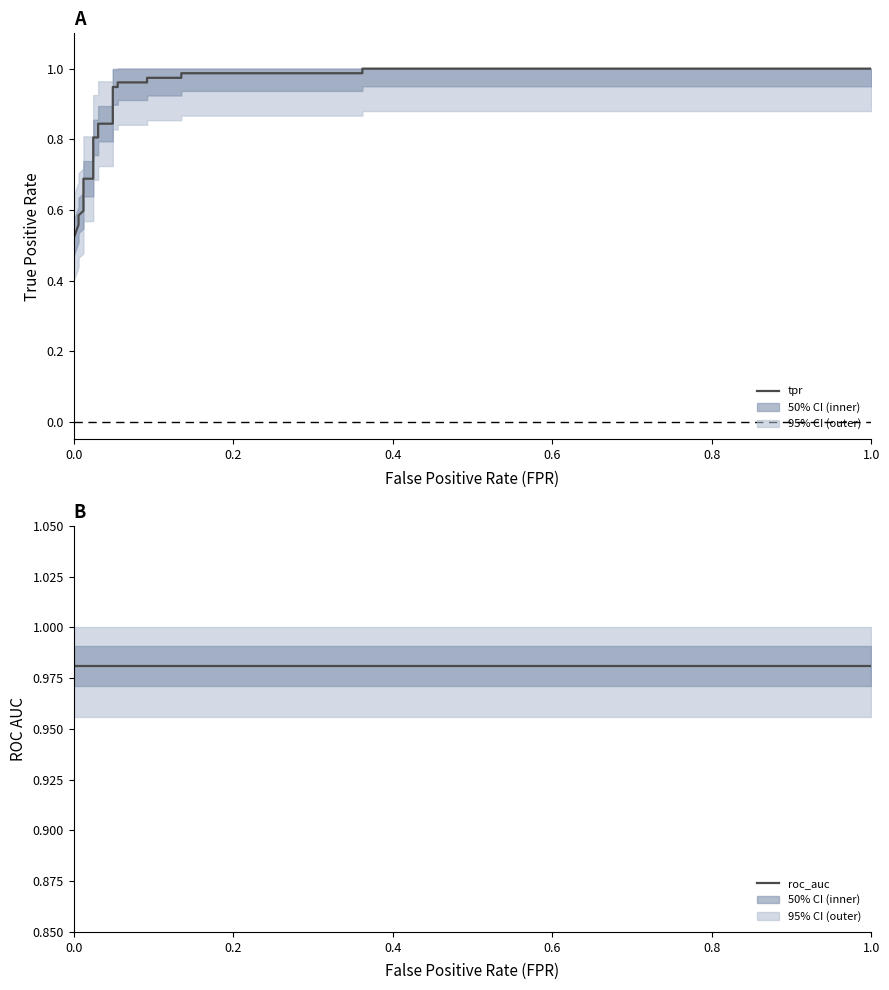

Does the chart display data point markers on the line(s)?

No